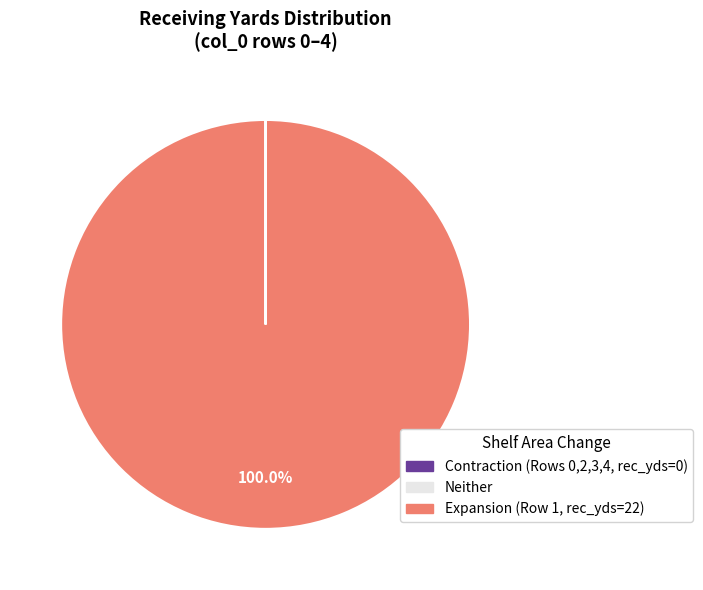

To the nearest percent, what is the average slice percentage?

50%